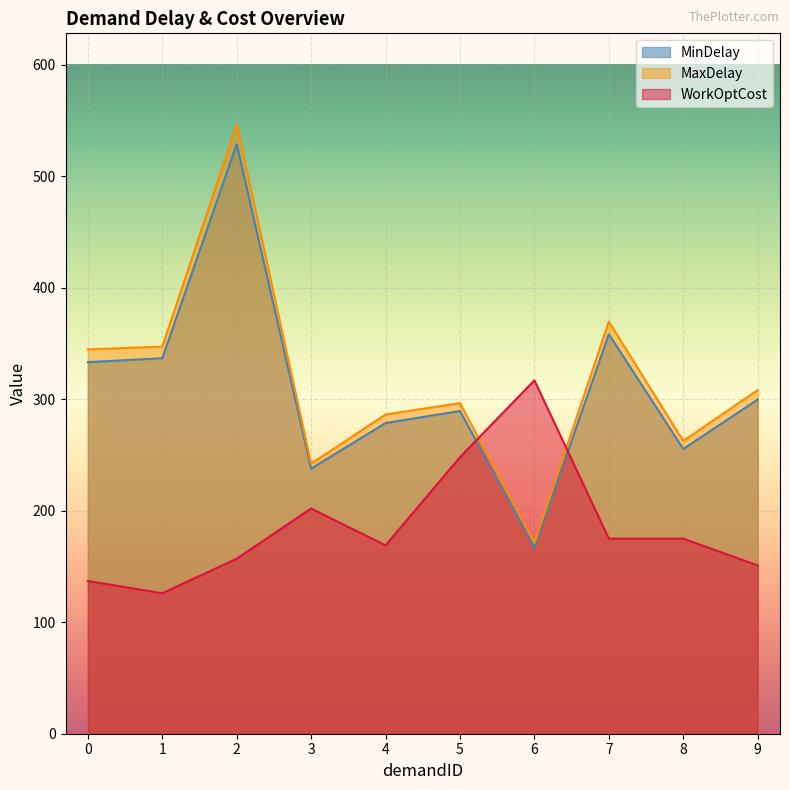

True or false: WorkOptCost and MinDelay intersect in this chart.

True